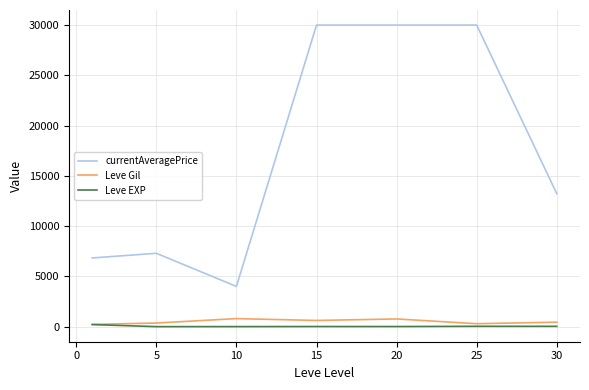

Which series has the largest total across all categories?

currentAveragePrice